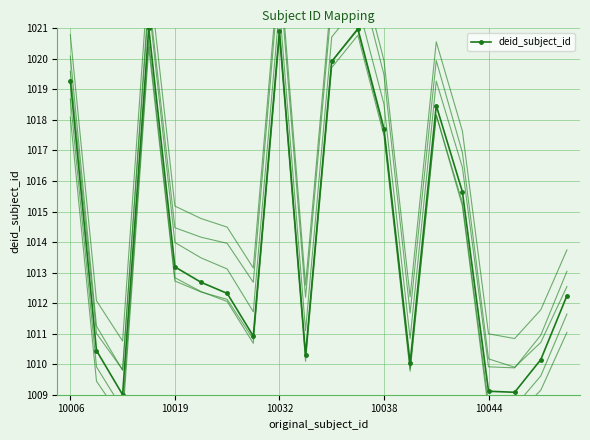

What is the maximum value for deid_subject_id?

1021.0